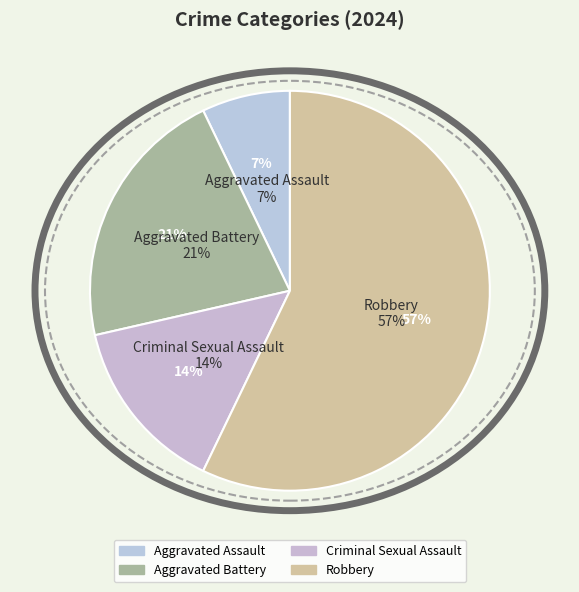

Rank the categories by value from highest to lowest.

Robbery, Aggravated Battery, Criminal Sexual Assault, Aggravated Assault